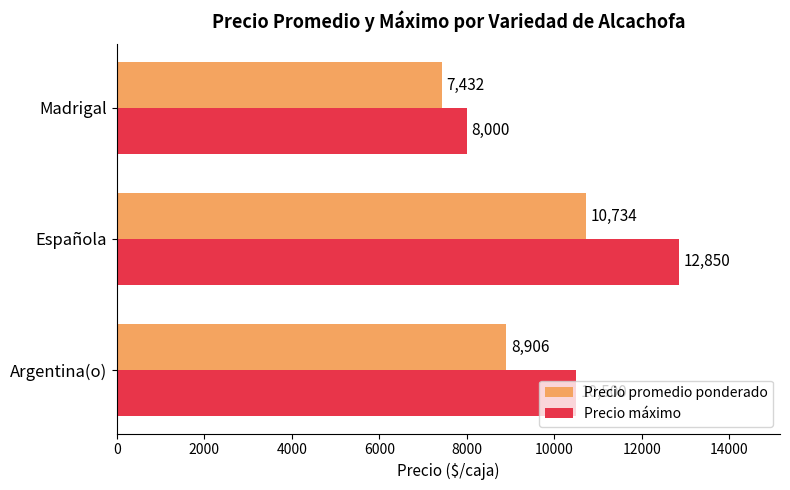

Which series changed the most between Española and Madrigal?

Precio máximo